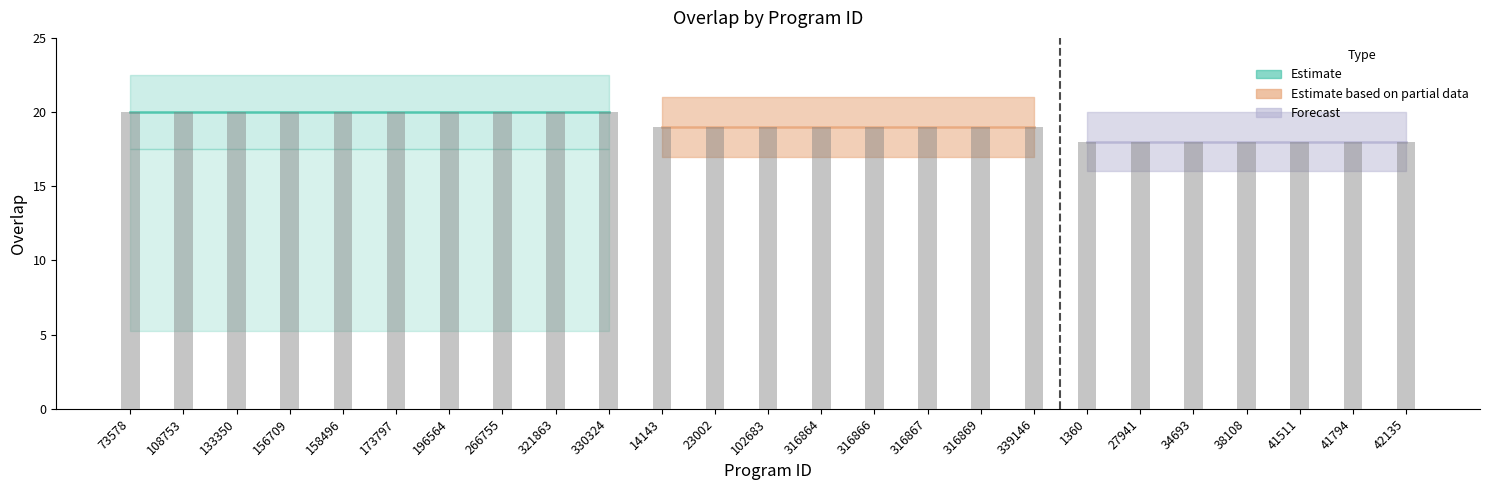

How many categories are shown in the chart?

25